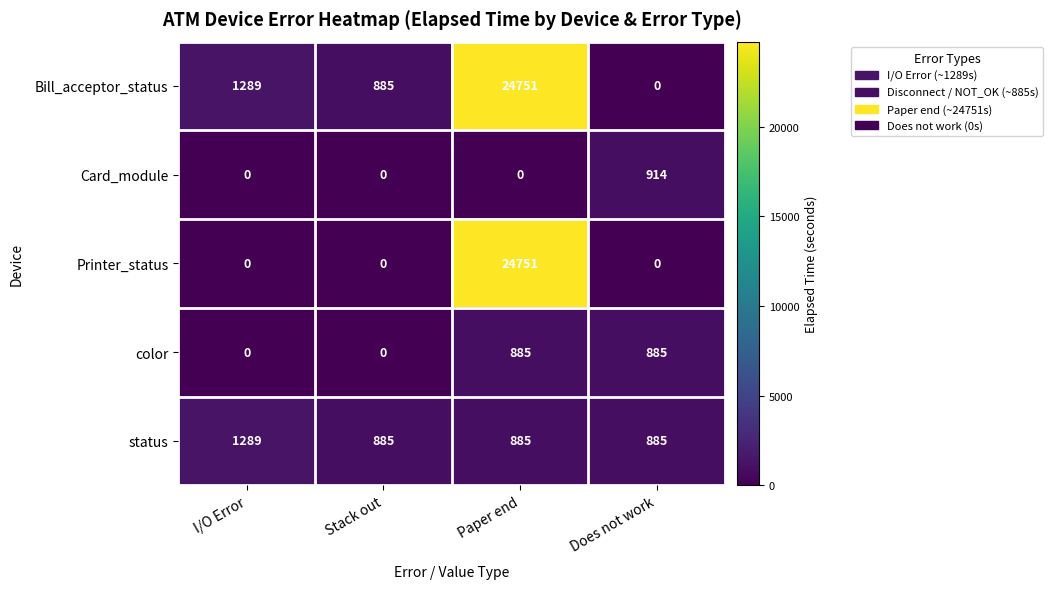

What is the total value across all series at Does not work?

2684